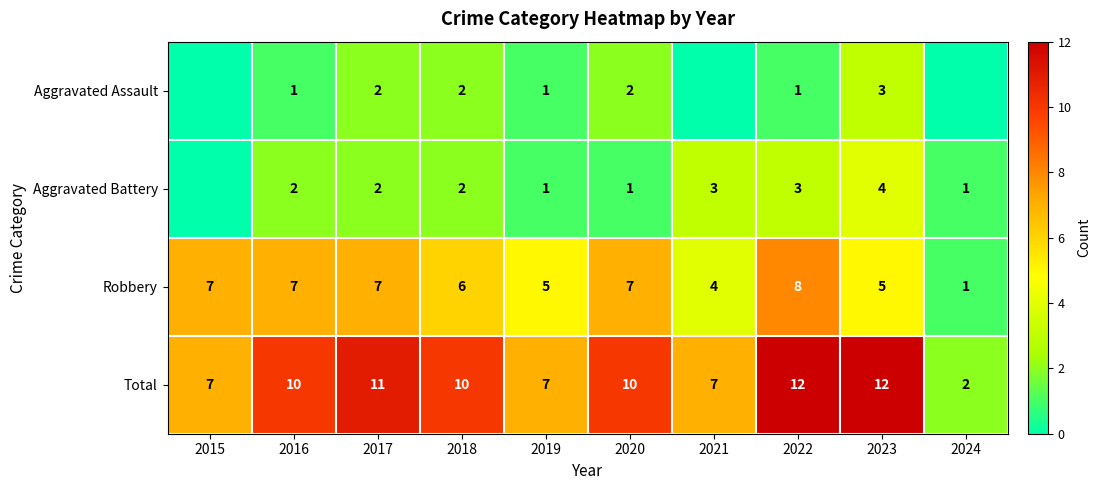

Is the value of Aggravated Assault at 2019 greater than the value of Aggravated Battery at 2022?

No